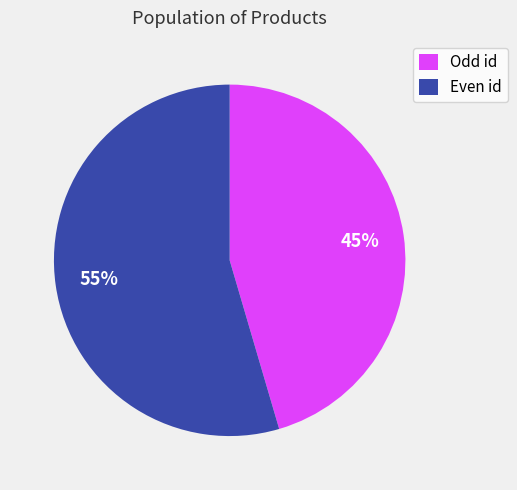

What percentage is the Even id slice, to the nearest percent?

55%